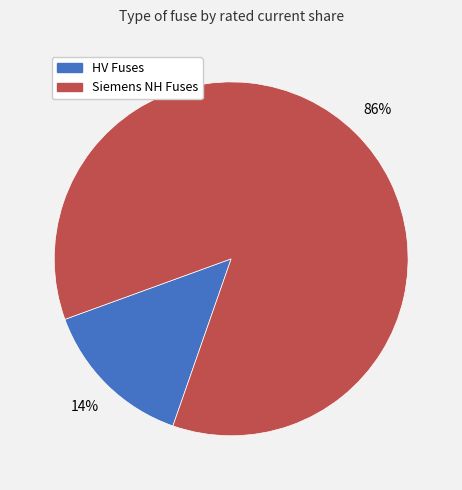

To the nearest percent, what is the average slice percentage?

50%